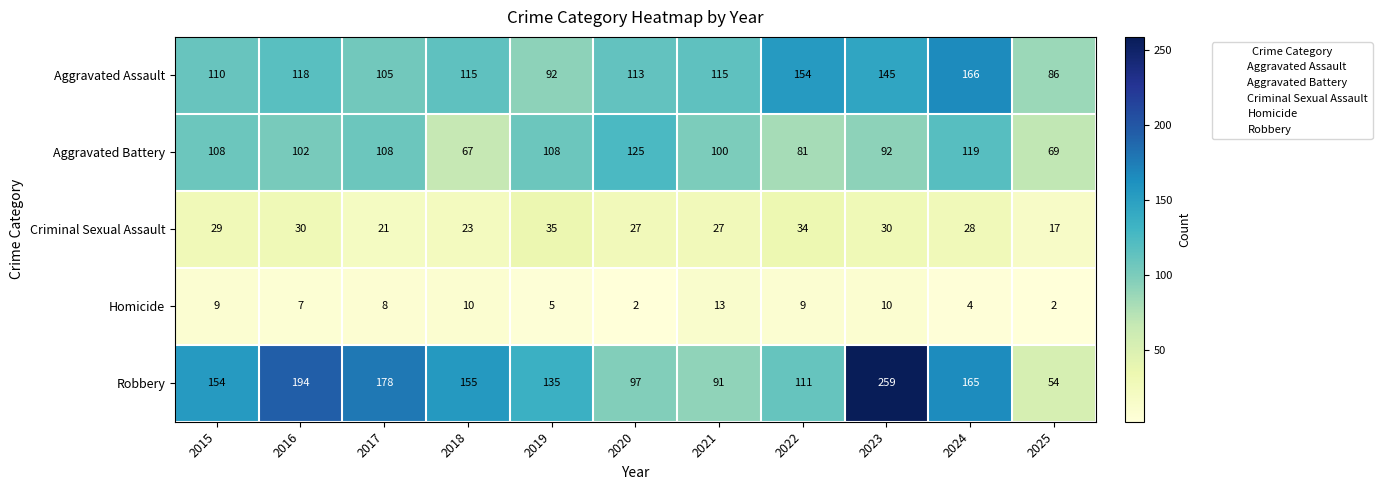

What is the sum of the Robbery values at 2024 and 2025?

219